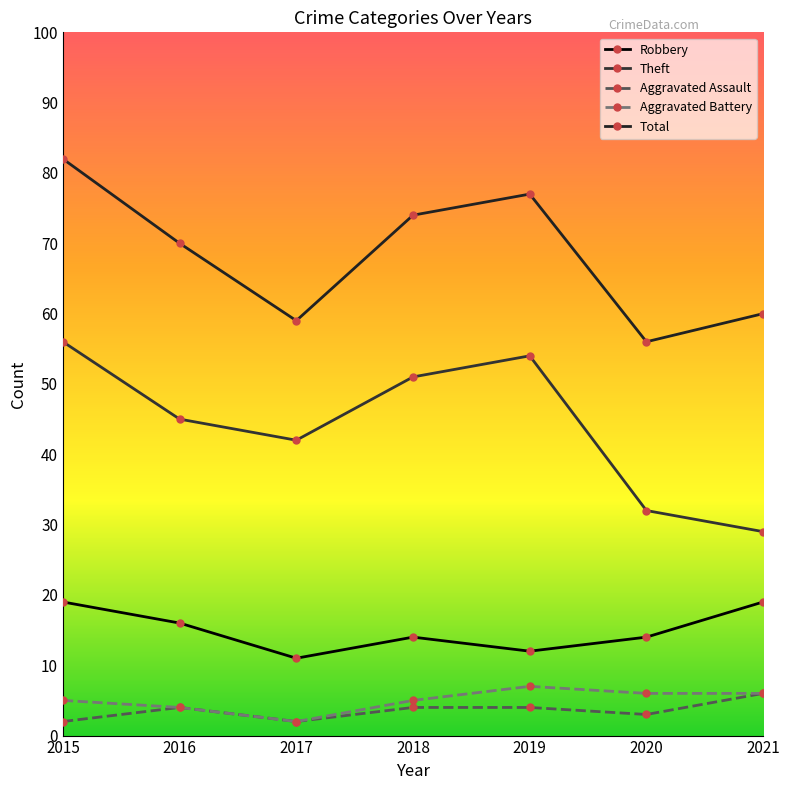

Is the value of Theft at 2019 greater than the value of Robbery at 2017?

Yes